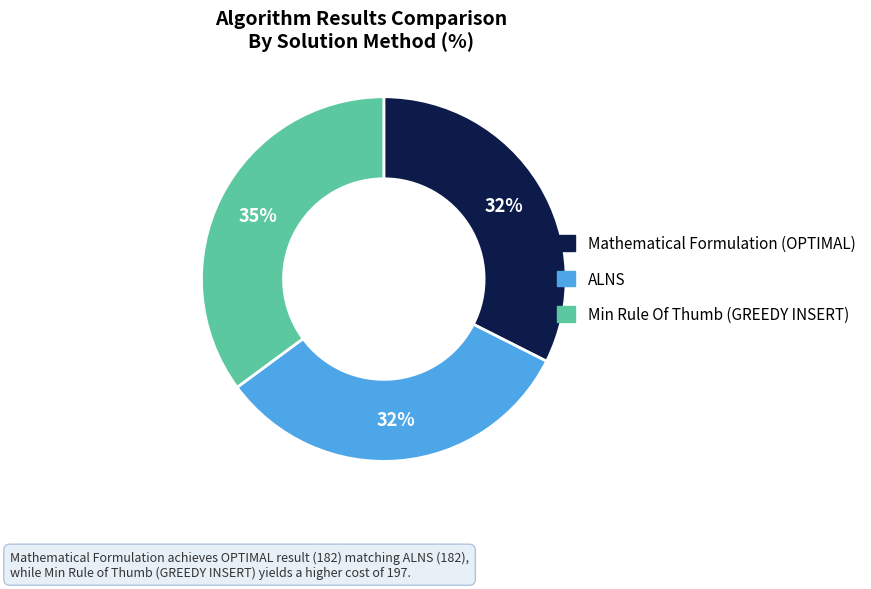

To the nearest percent, what is the average slice percentage?

33%